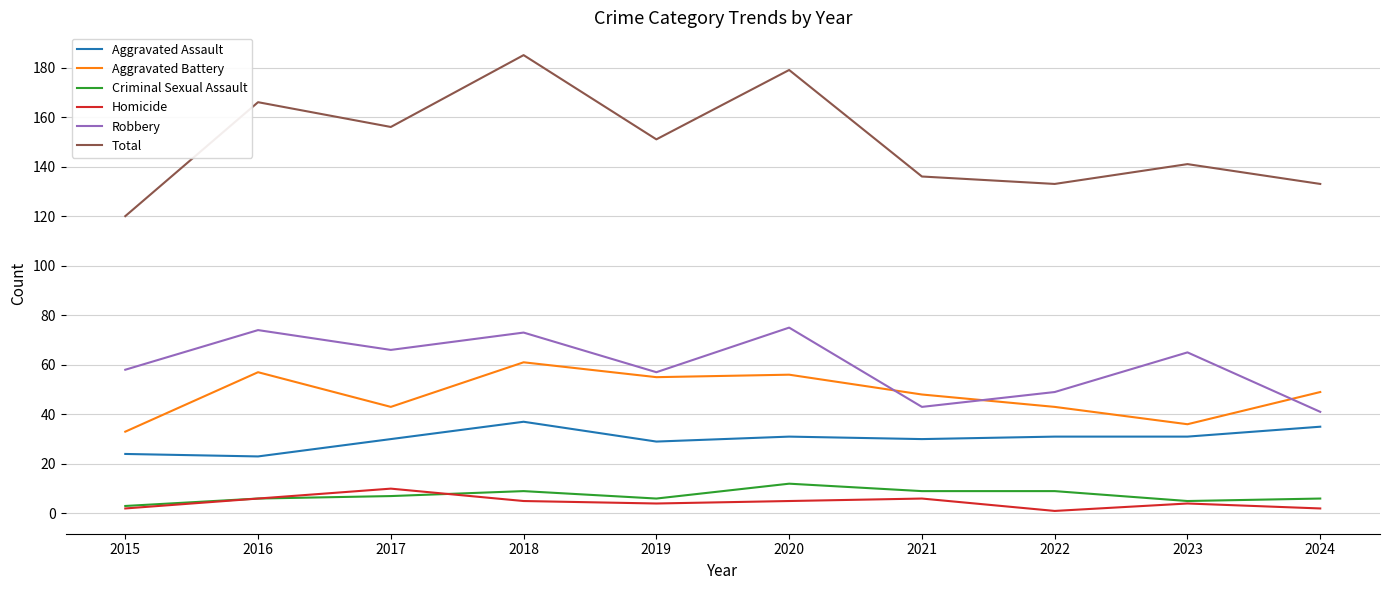

True or false: Homicide and Aggravated Assault intersect in this chart.

False